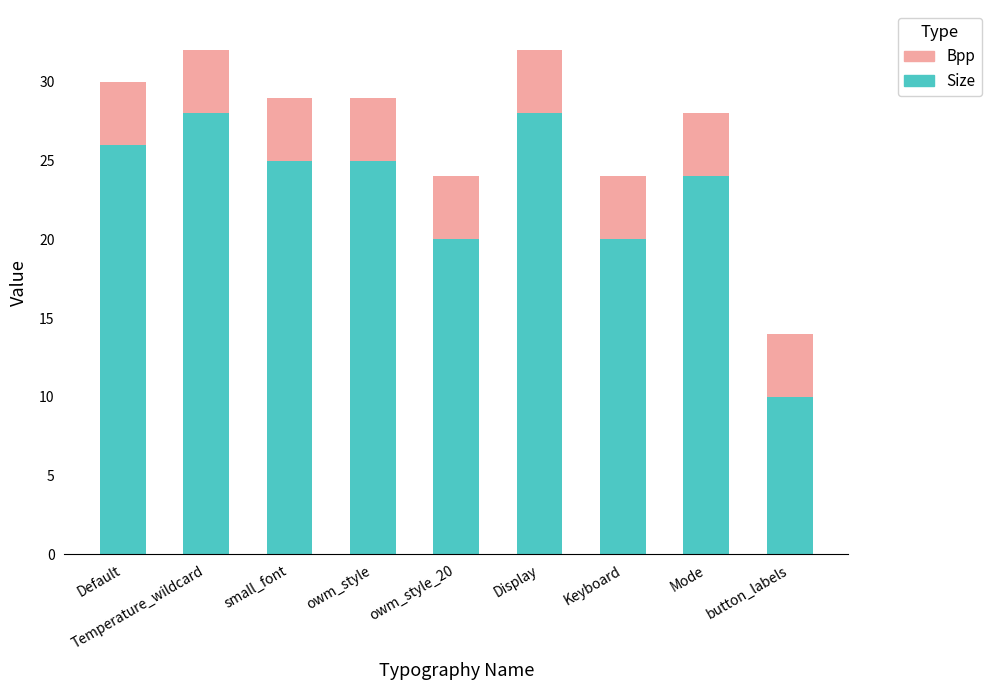

What is the average value of the Size series?

23